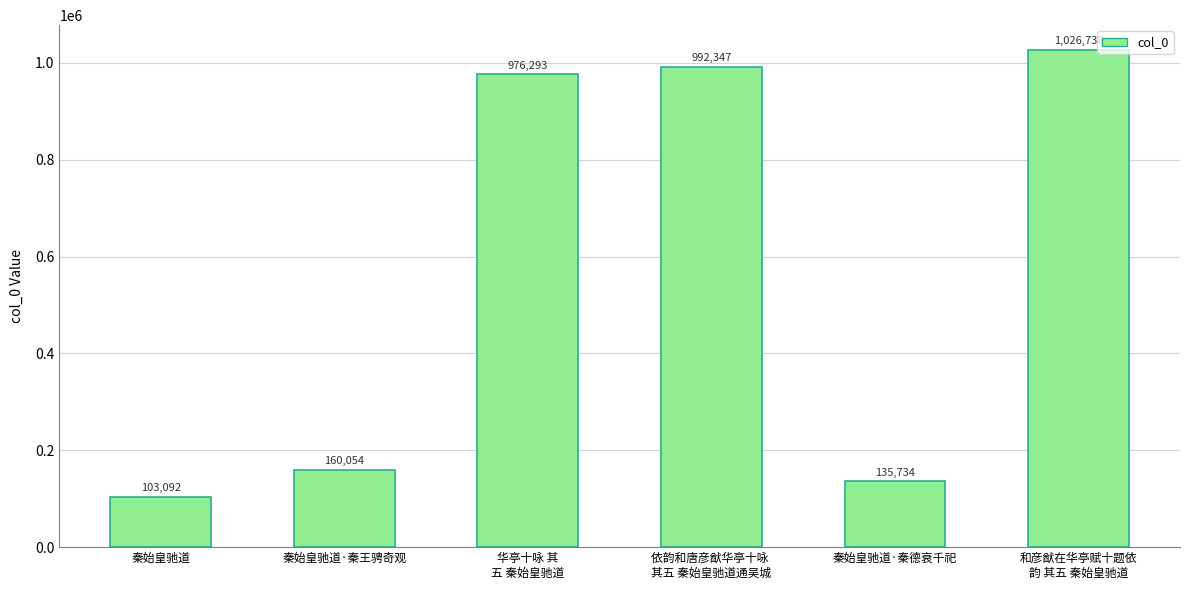

What position from the left is 华亭十咏 其
五 秦始皇驰道?

3